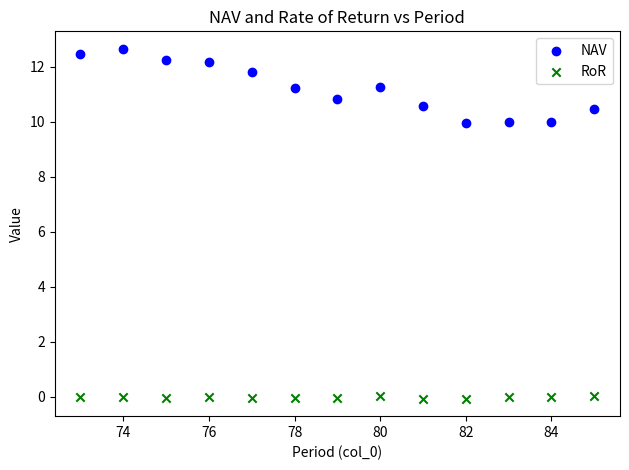

Across all data points, what is the range of X values (max minus min)?

12.0